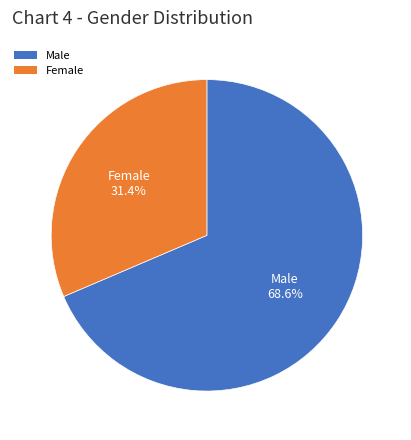

Which category accounts for the majority?

Male